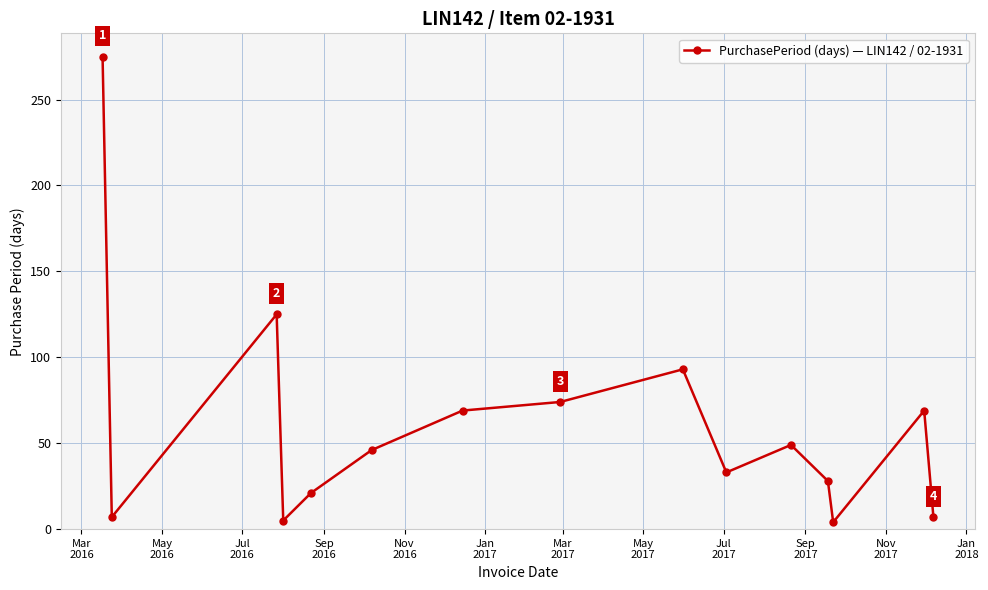

What is the difference between the maximum and minimum values?

271